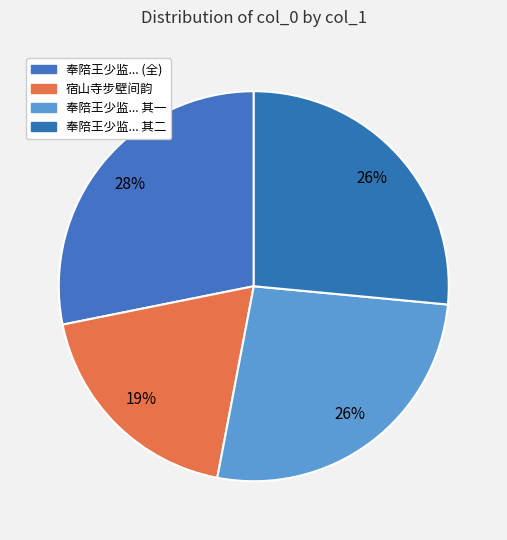

Rank the categories by value from highest to lowest.

奉陪王少监朝请游南涧宿山寺步月二首, 奉陪王少监朝请游南涧宿山寺步月二首 其二, 奉陪王少监朝请游南涧宿山寺步月二首 其一, 宿山寺步壁间韵